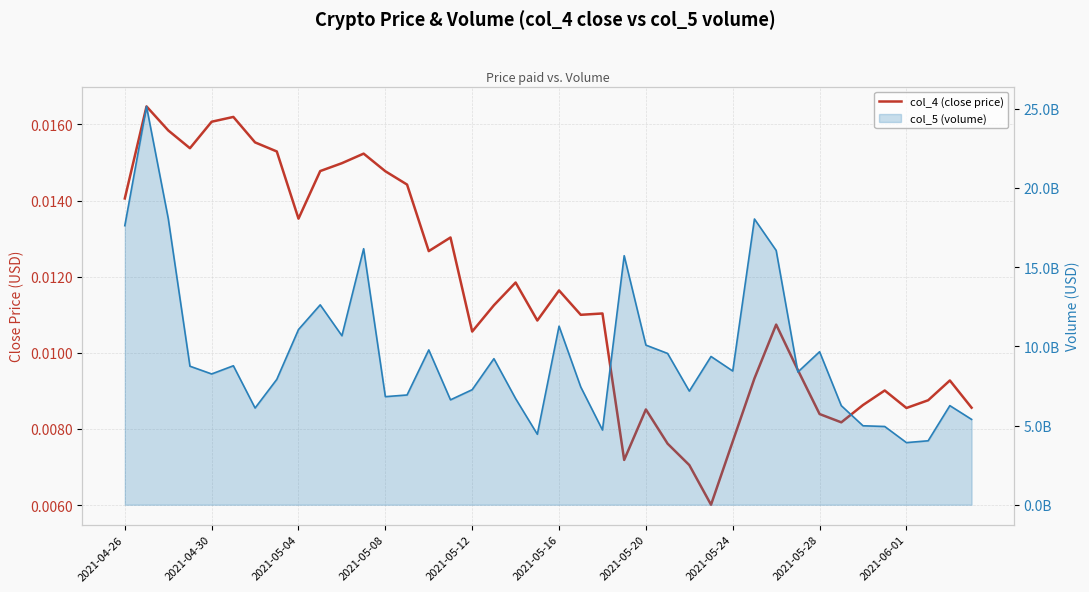

At how many categories does at least one series exceed 6002520898?

33